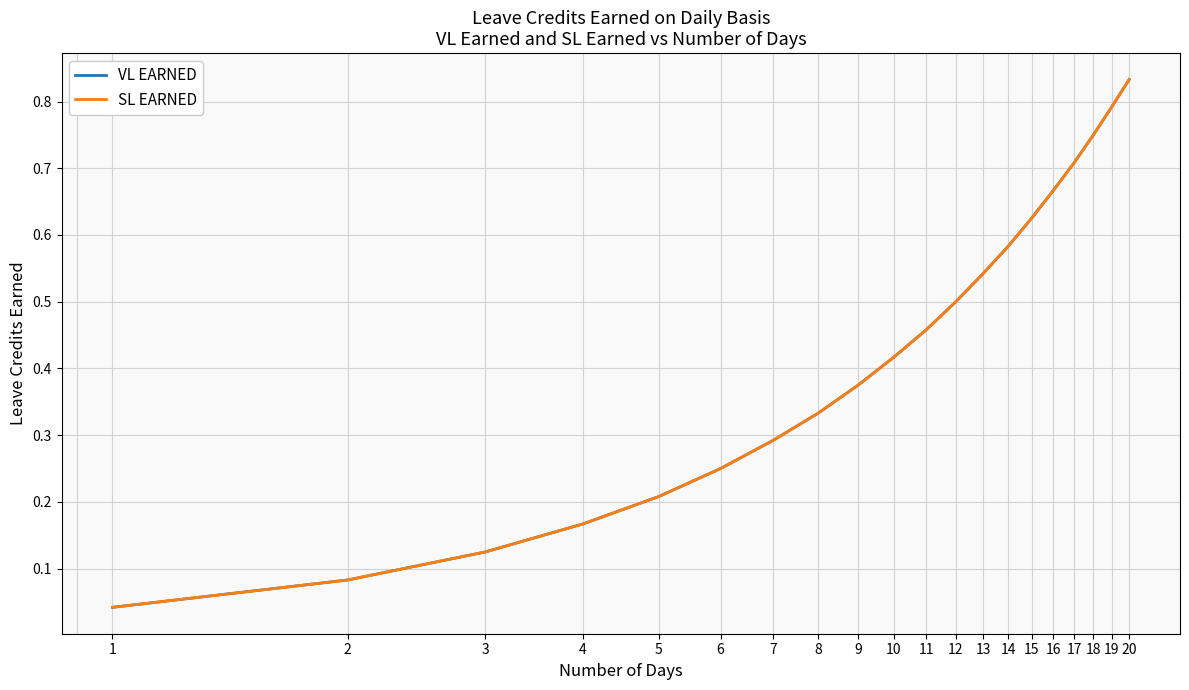

Does the chart display data point markers on the line(s)?

No